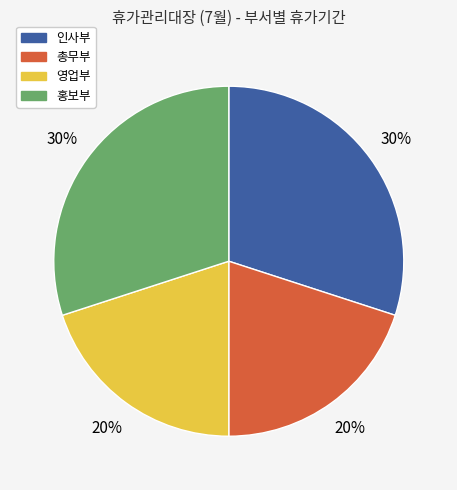

Count the number of slices in the pie.

4